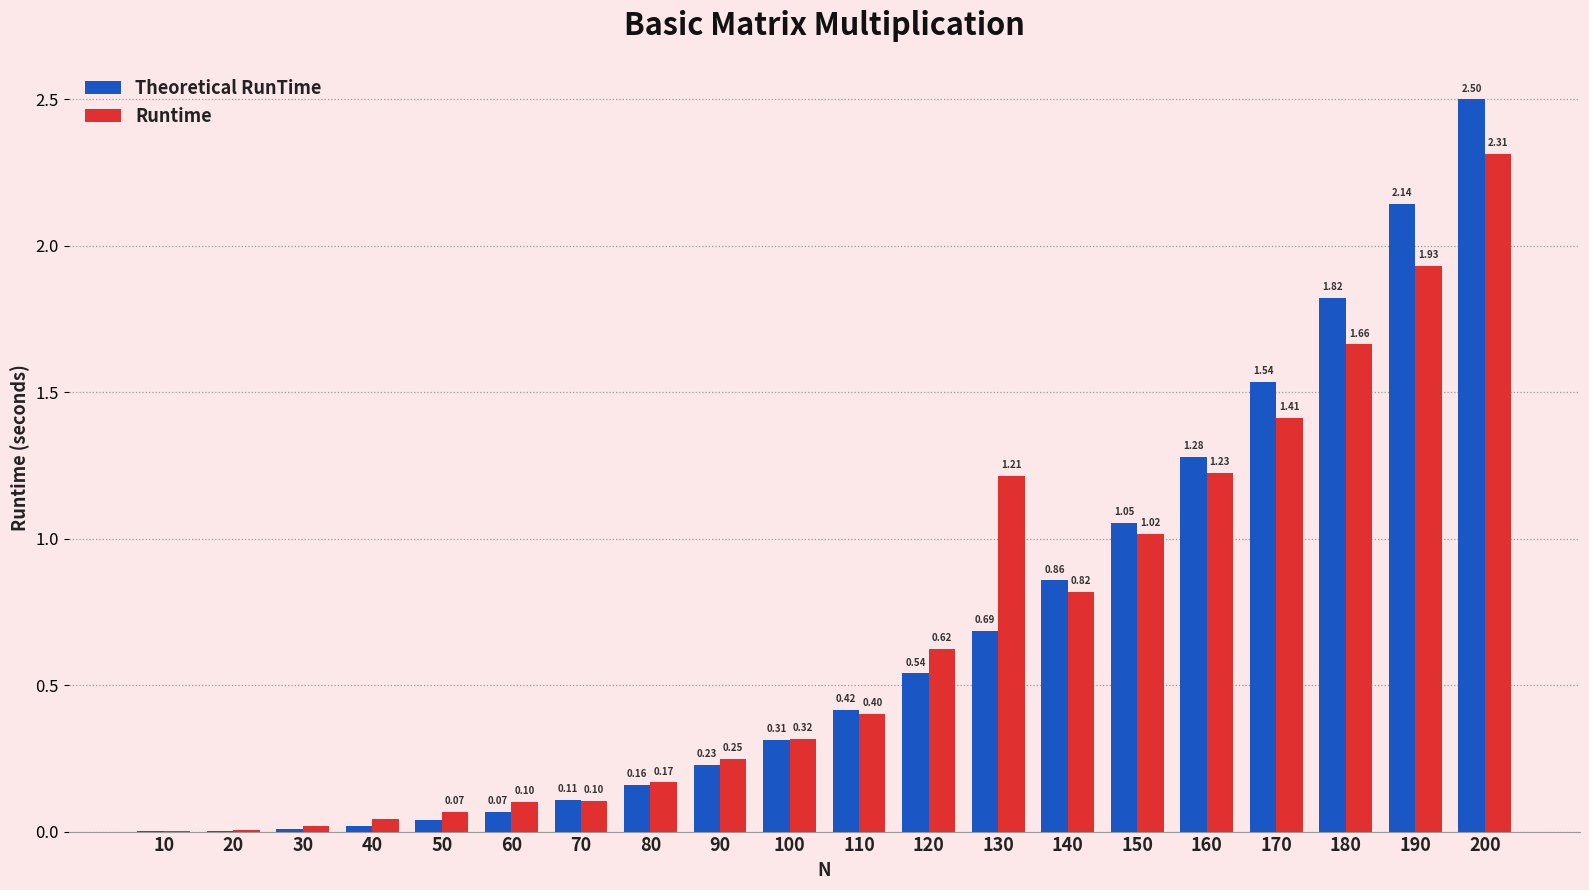

What is the sum of all Runtime values?

13.7